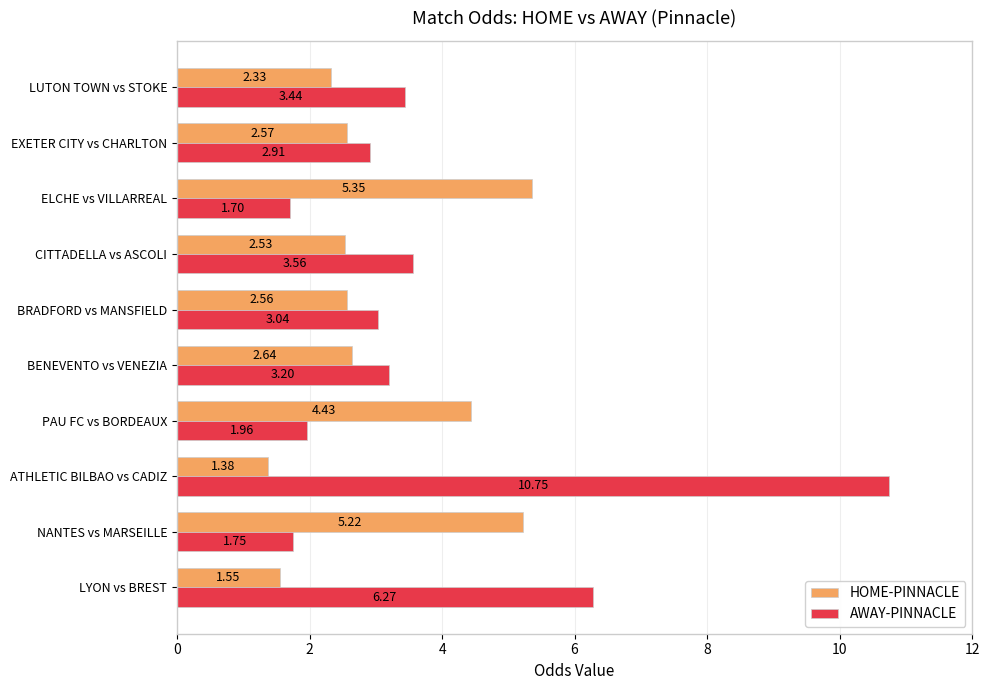

At which label is HOME-PINNACLE closest to 3?

BENEVENTO vs VENEZIA